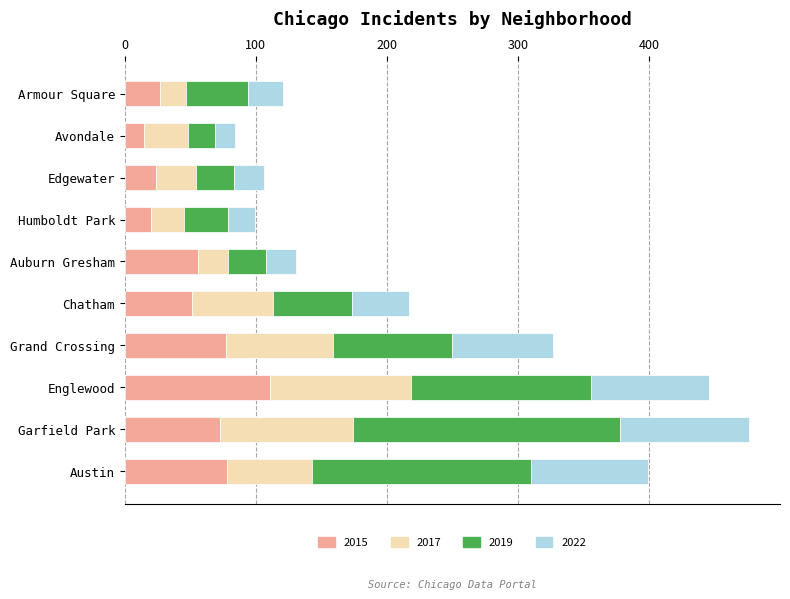

Read the 2015 value at Englewood.

111